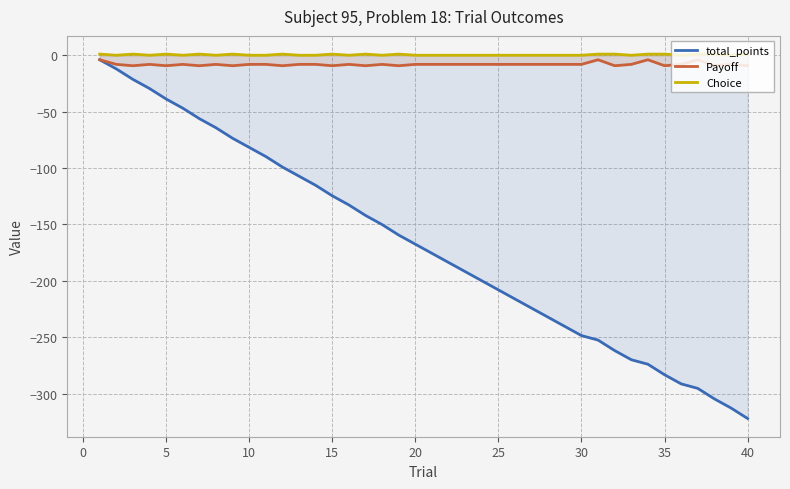

What is the smallest value displayed?

-322.0